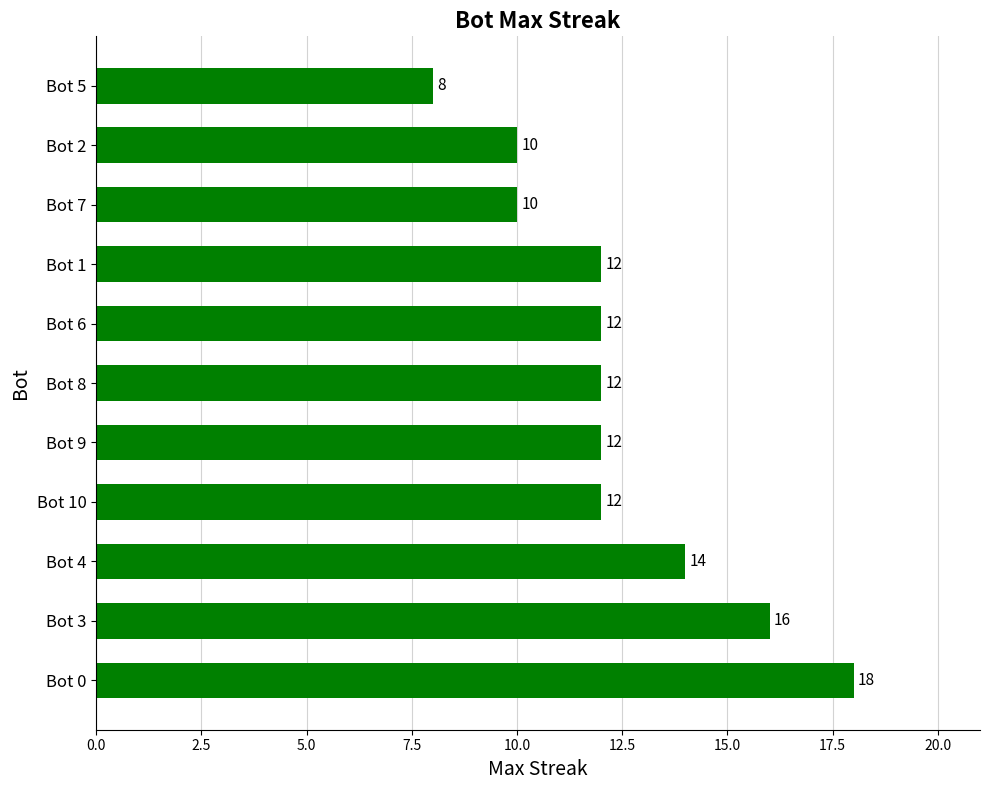

Is it true that the value at Bot 9 is 18?

False